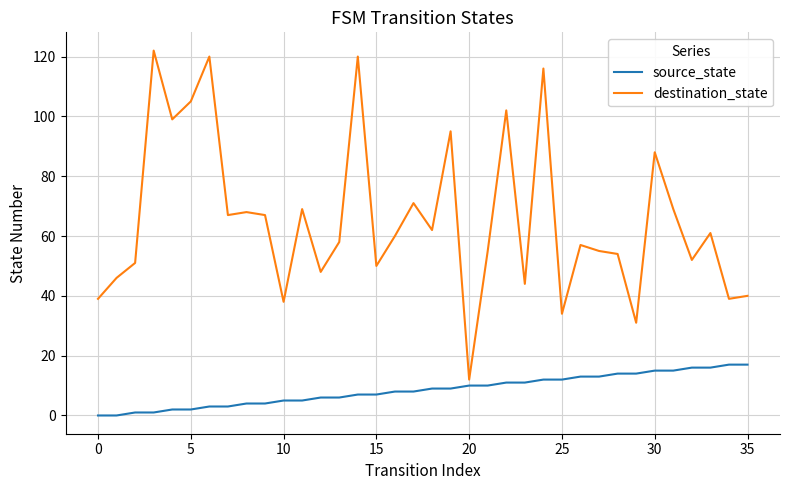

Which series has the largest range (max minus min)?

destination_state